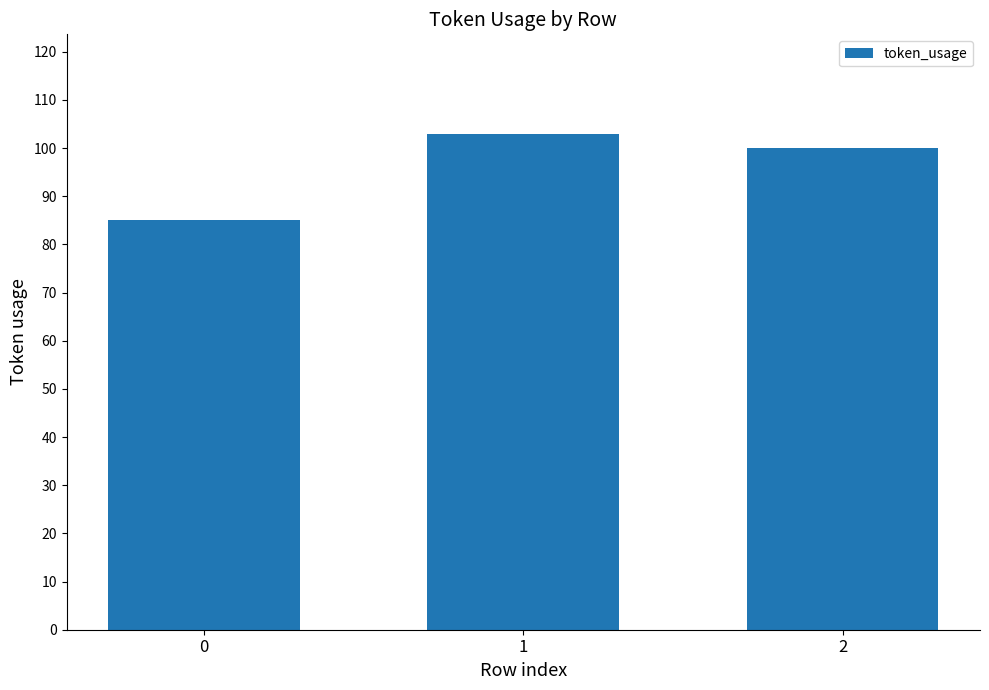

What is the value of the 3rd bar from the left?

100